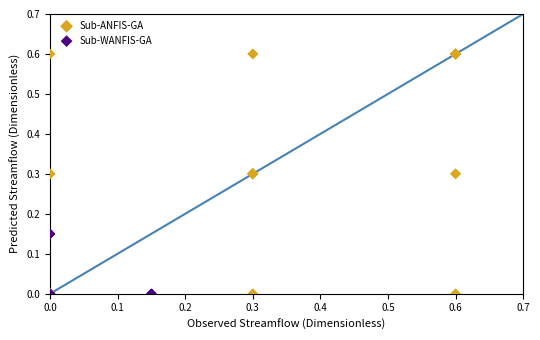

Which series has the widest spread of Y values?

Sub-ANFIS-GA